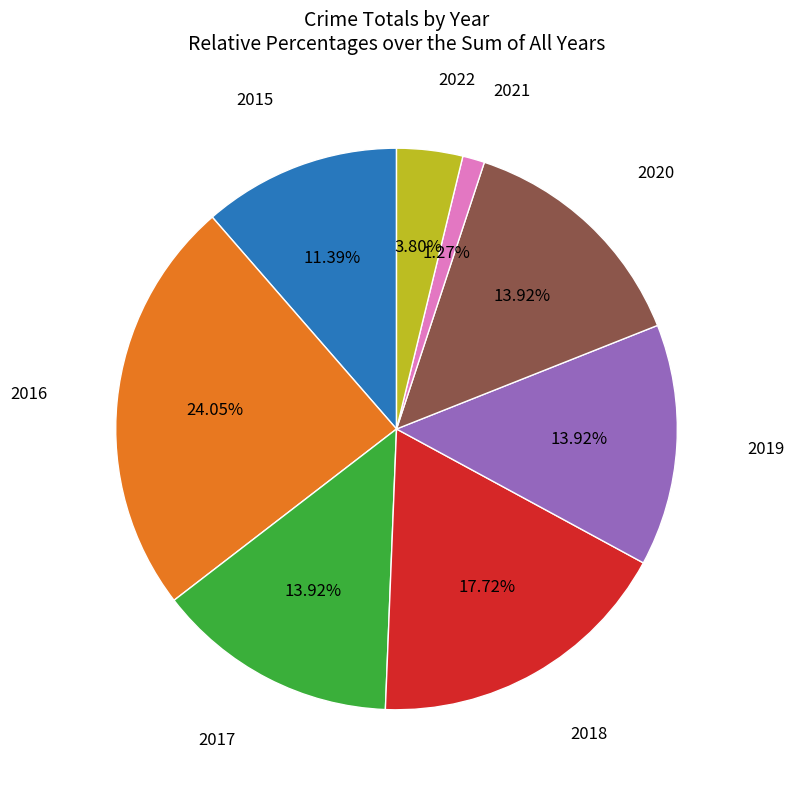

Does any single category account for the majority?

No